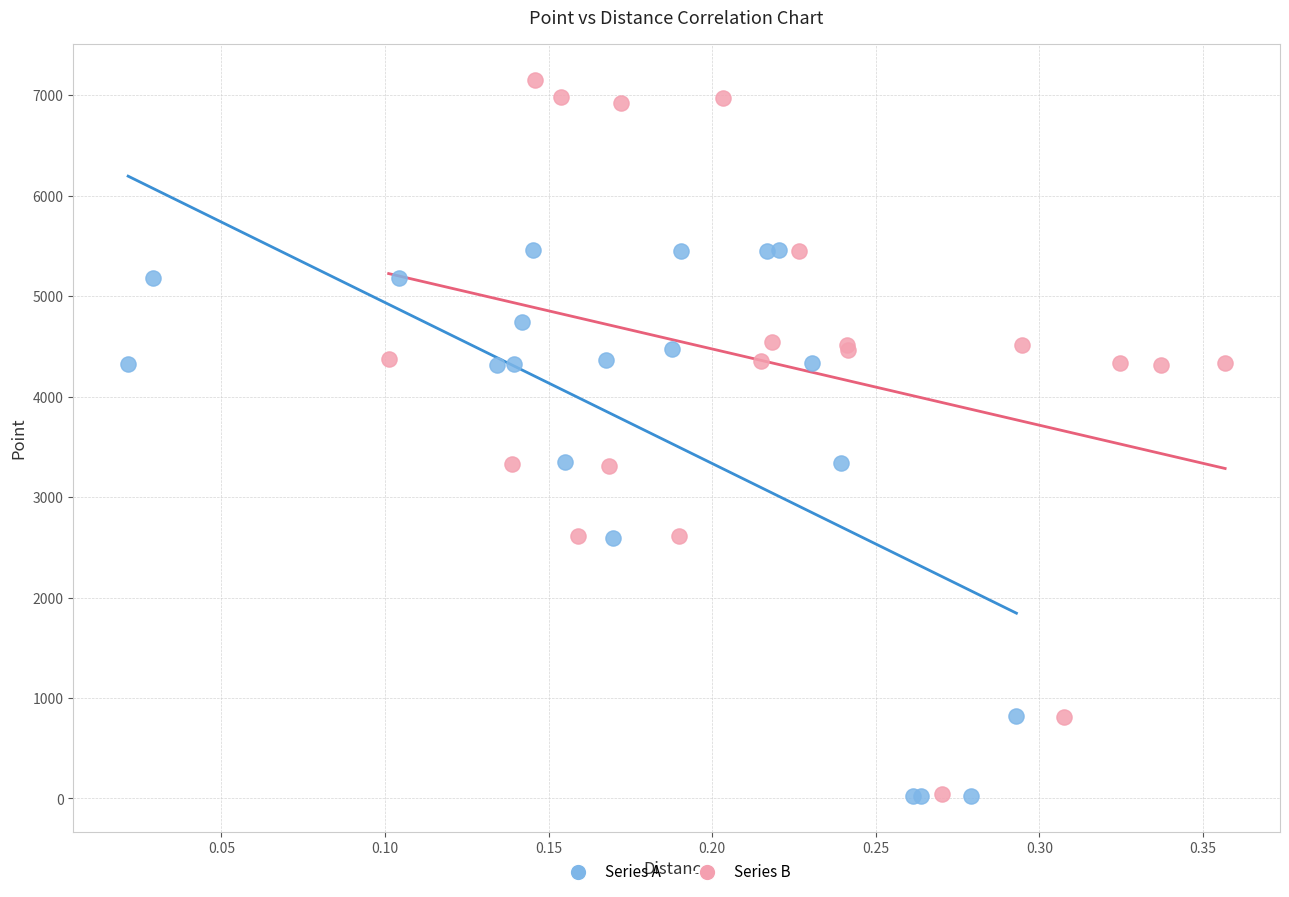

Which series reaches the maximum Y coordinate?

Series B